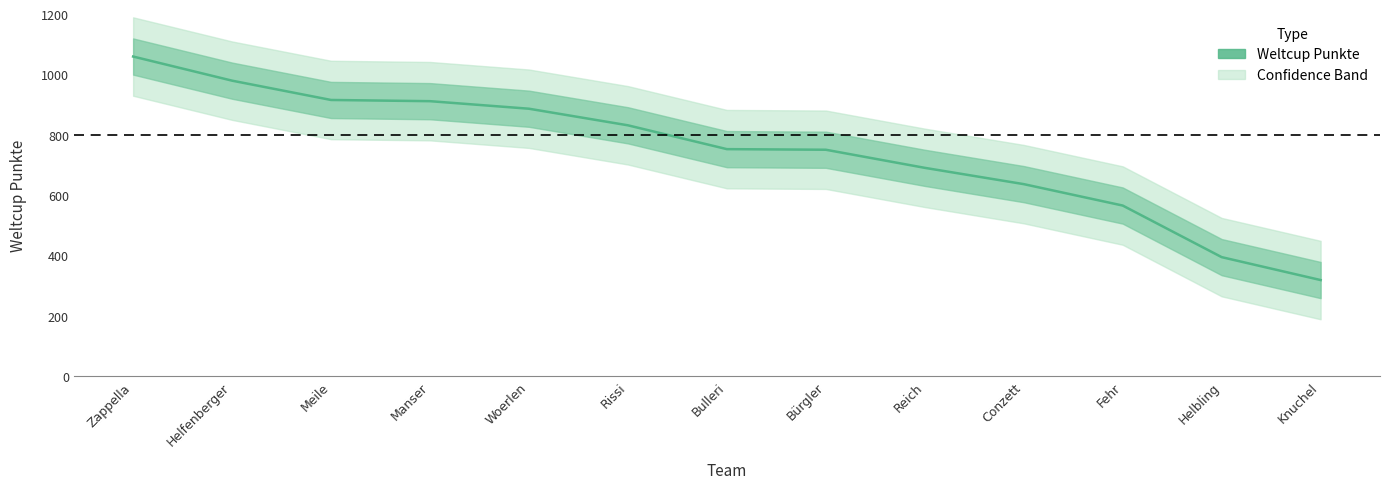

What is the smallest value displayed?

318